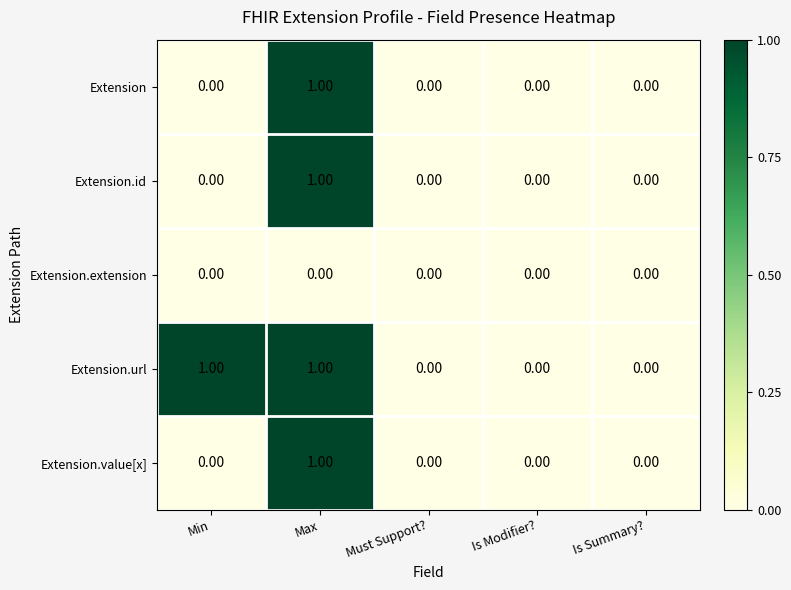

Which series has the largest total across all categories?

Extension.url